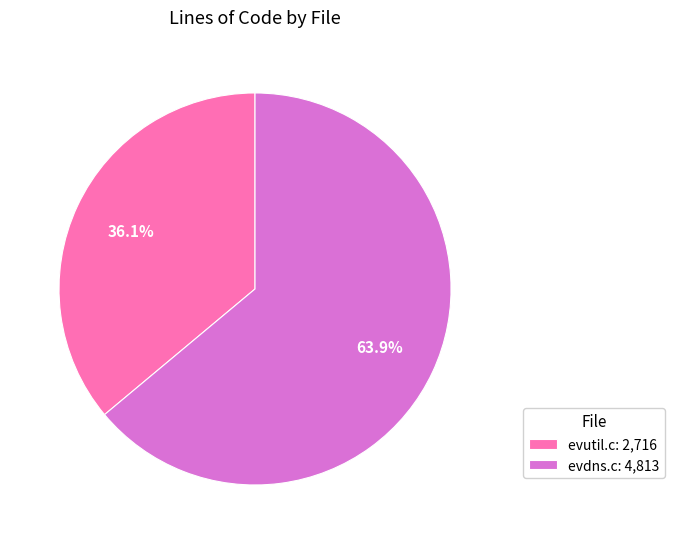

To the nearest percent, what is the difference between the largest and smallest slice percentages?

28%